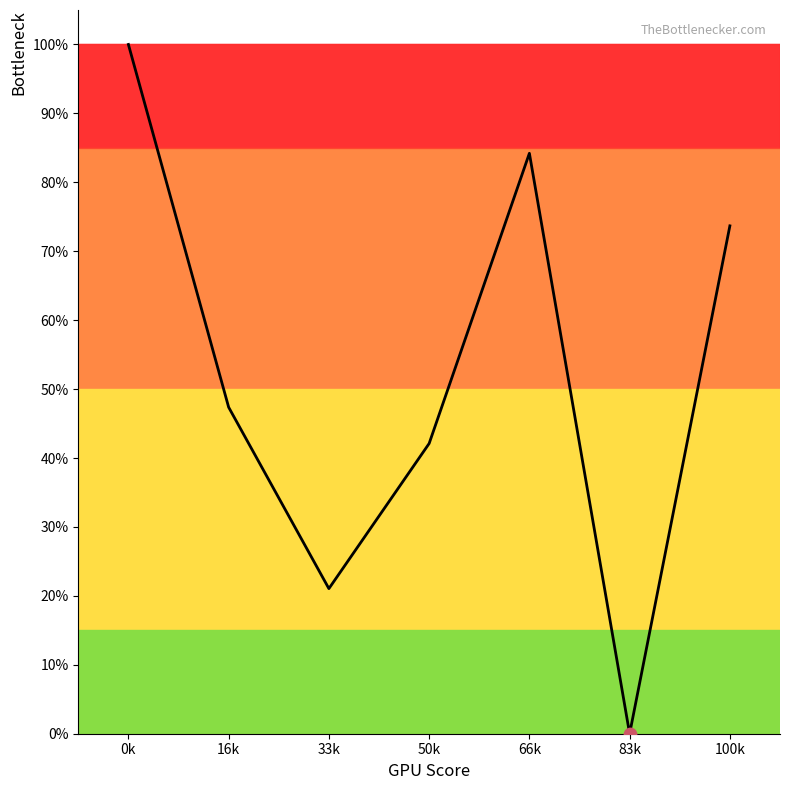

What is the change in value from 16k to 100k?

+0.3